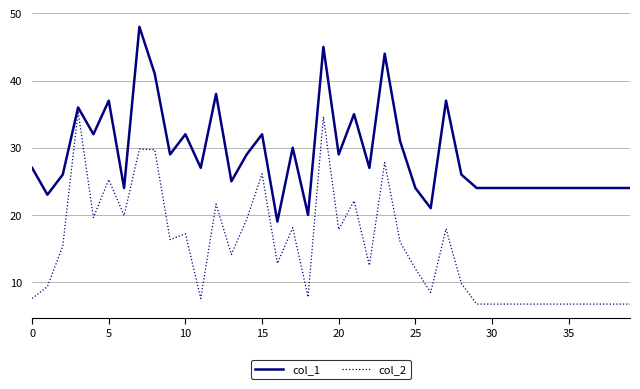

What is the difference between the maximum and minimum values in the col_1 series?

29.0